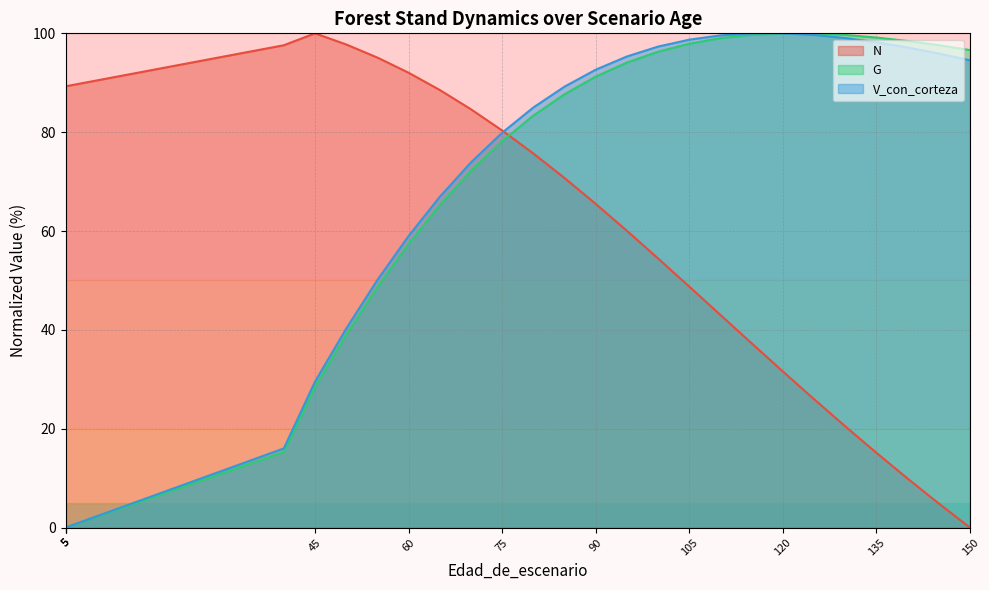

The value of V_con_corteza at 5 is 0.0. True or false?

True